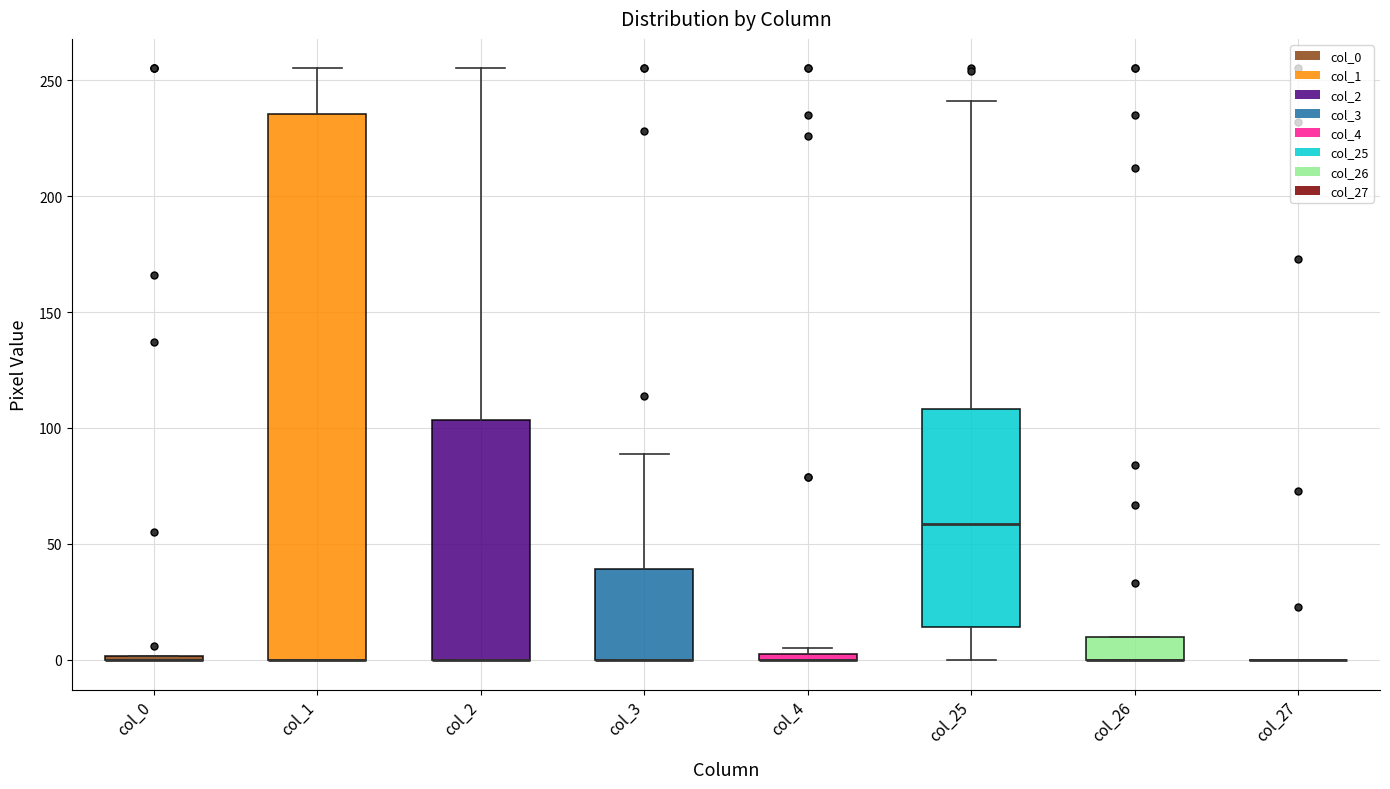

Comparing the boxes themselves (not the whiskers), which one is the tallest?

col_1